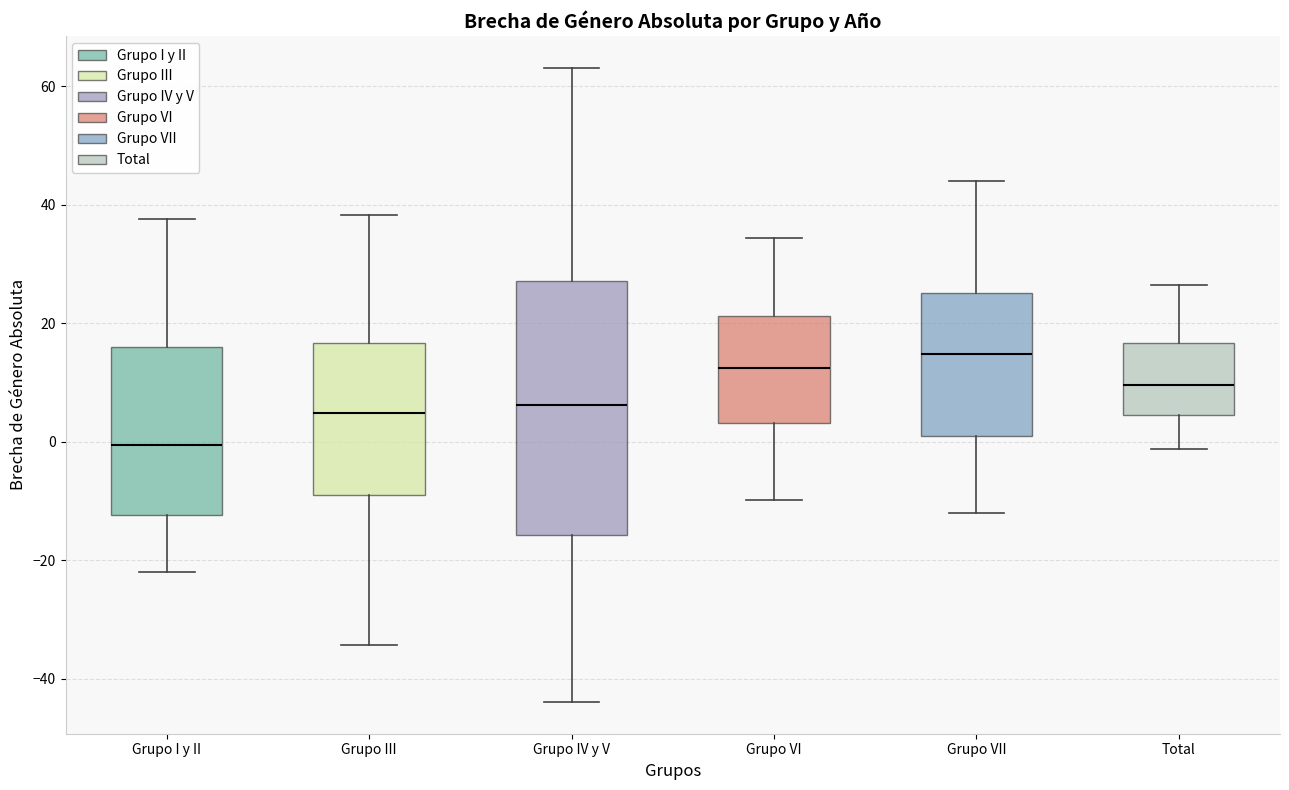

Which box is the tallest, from its lower edge to its upper edge?

Grupo IV y V